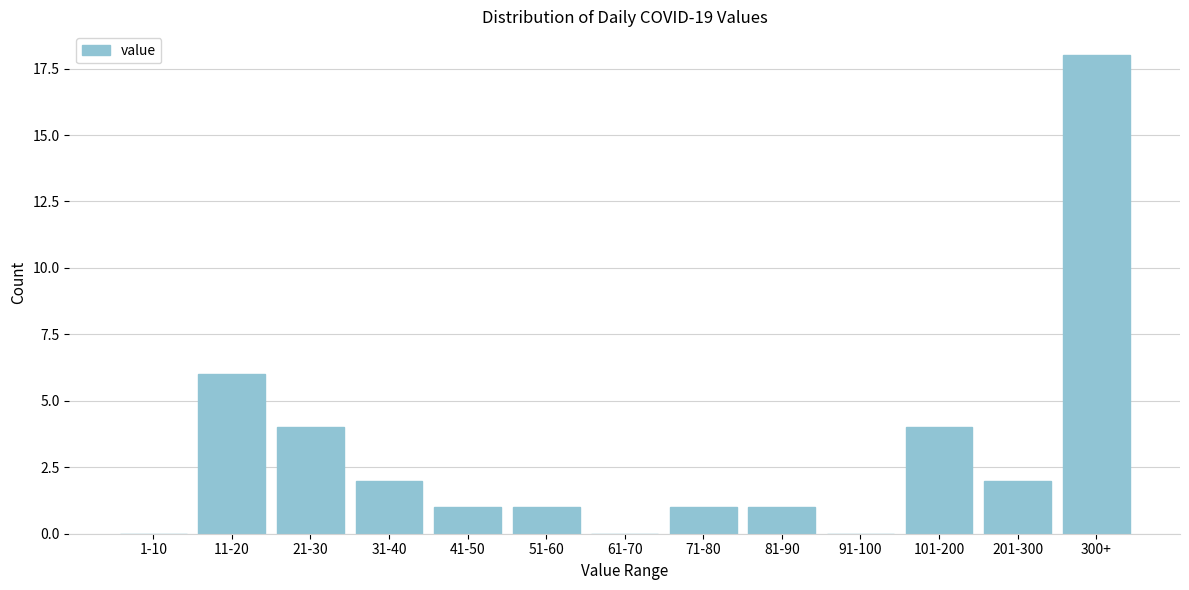

Reading right to left, list all the values displayed in this chart.

300+=18	201-300=2	101-200=4	91-100=0	81-90=1	71-80=1	61-70=0	51-60=1	41-50=1	31-40=2	21-30=4	11-20=6	1-10=0